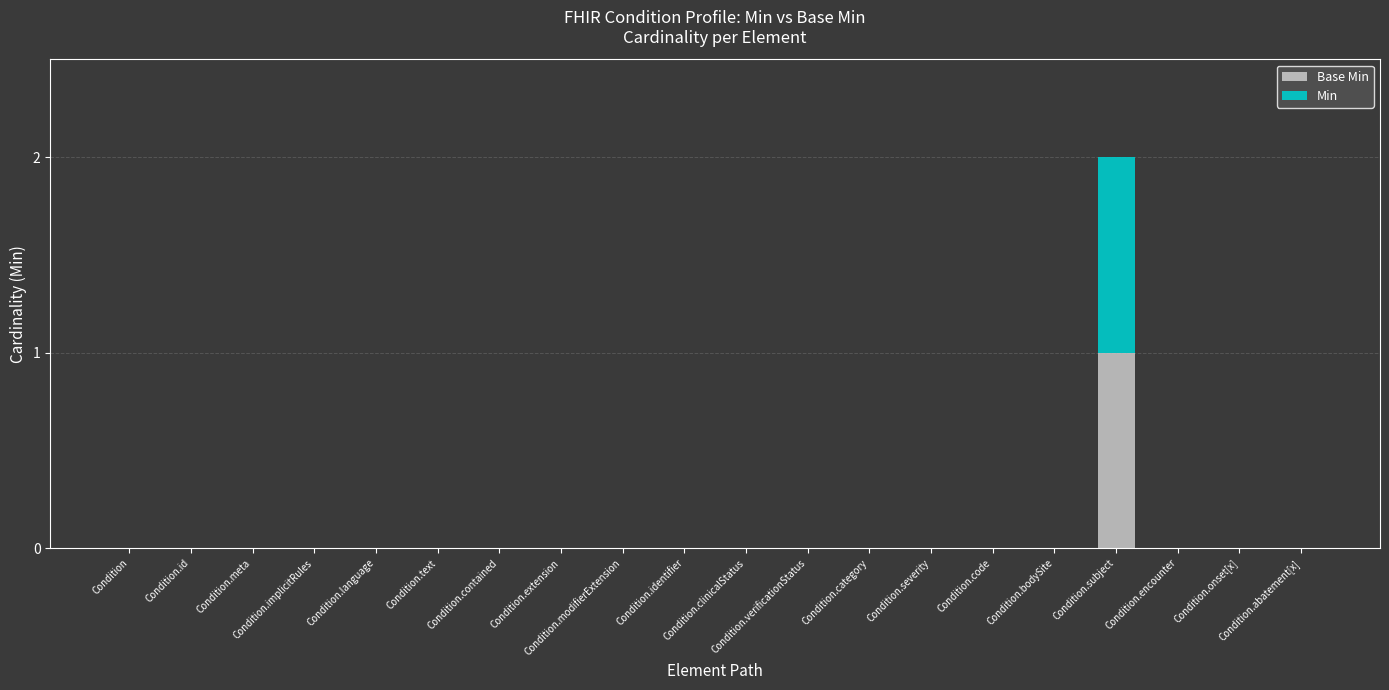

List the labels in order of Min value, smallest first.

Condition, Condition.id, Condition.meta, Condition.implicitRules, Condition.language, Condition.text, Condition.contained, Condition.extension, Condition.modifierExtension, Condition.identifier, Condition.clinicalStatus, Condition.verificationStatus, Condition.category, Condition.severity, Condition.code, Condition.bodySite, Condition.encounter, Condition.onset[x], Condition.abatement[x], Condition.subject